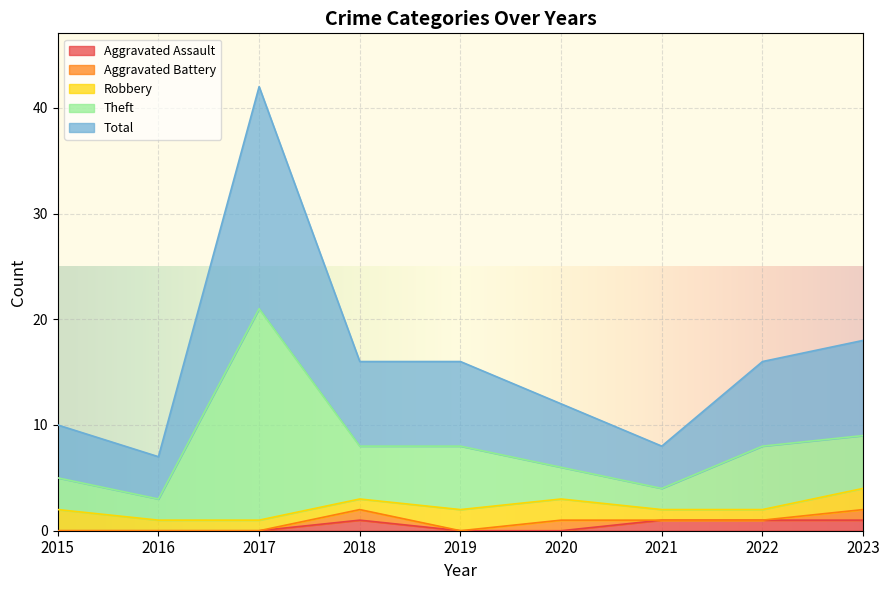

What are all the series names shown in the legend?

Aggravated Assault, Aggravated Battery, Robbery, Theft, Total